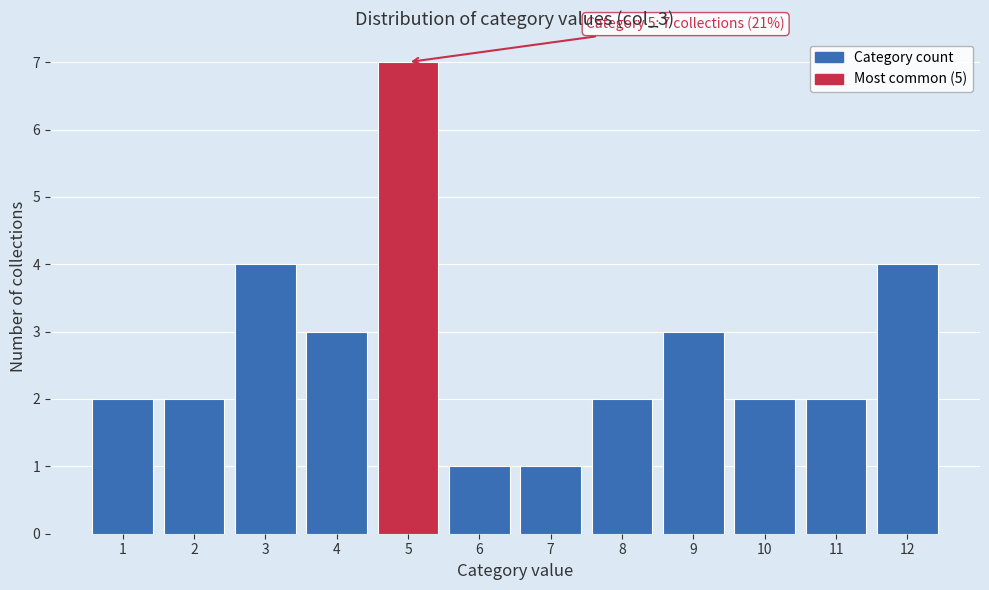

Which range on the x-axis has the tallest bar?

4.5 to 5.5